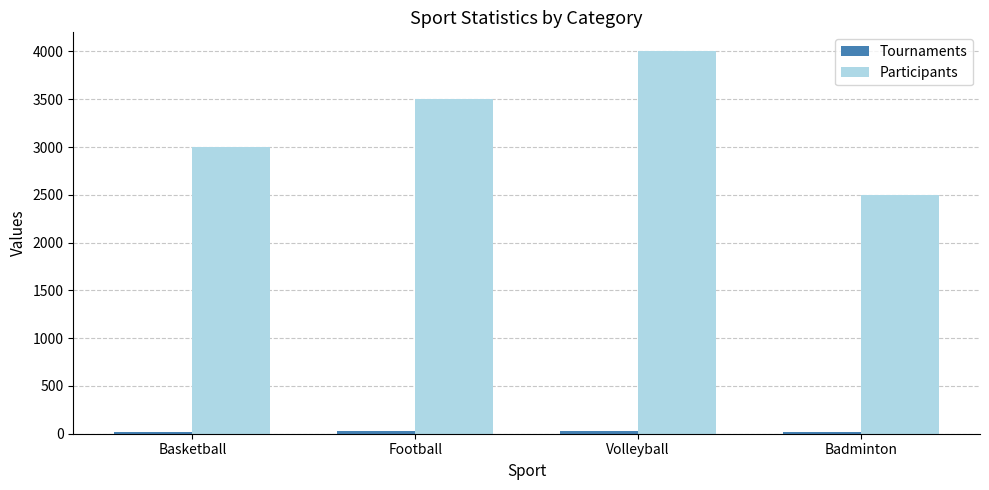

How many distinct data groups are displayed?

2